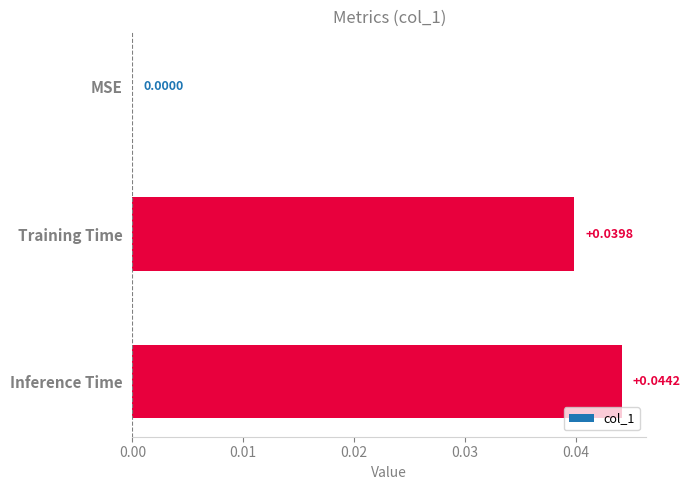

At which label is the value closest to 0?

MSE